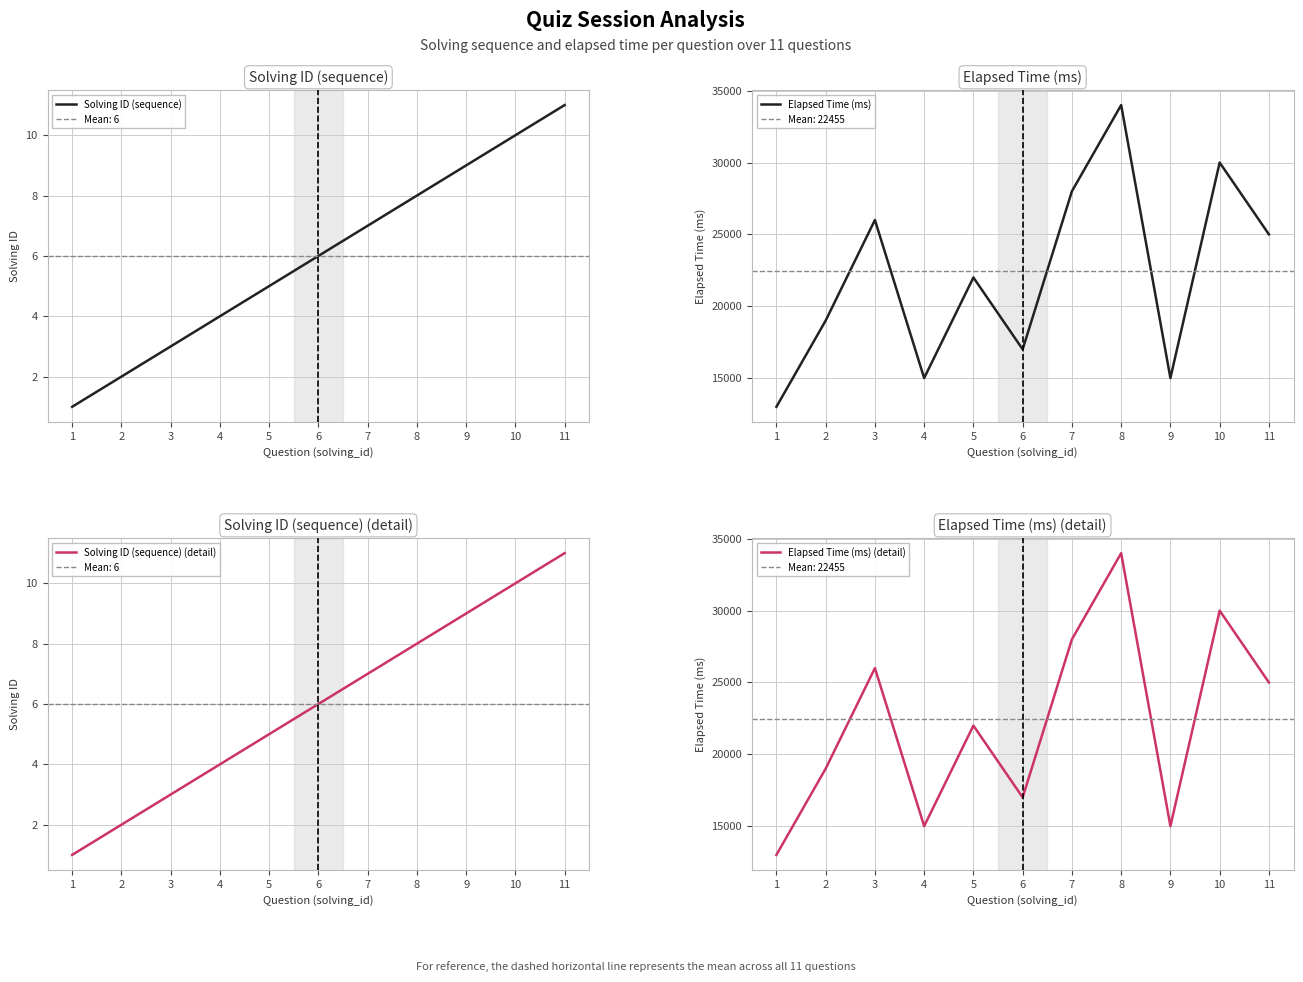

Which series has the largest total across all categories?

Elapsed Time (ms)